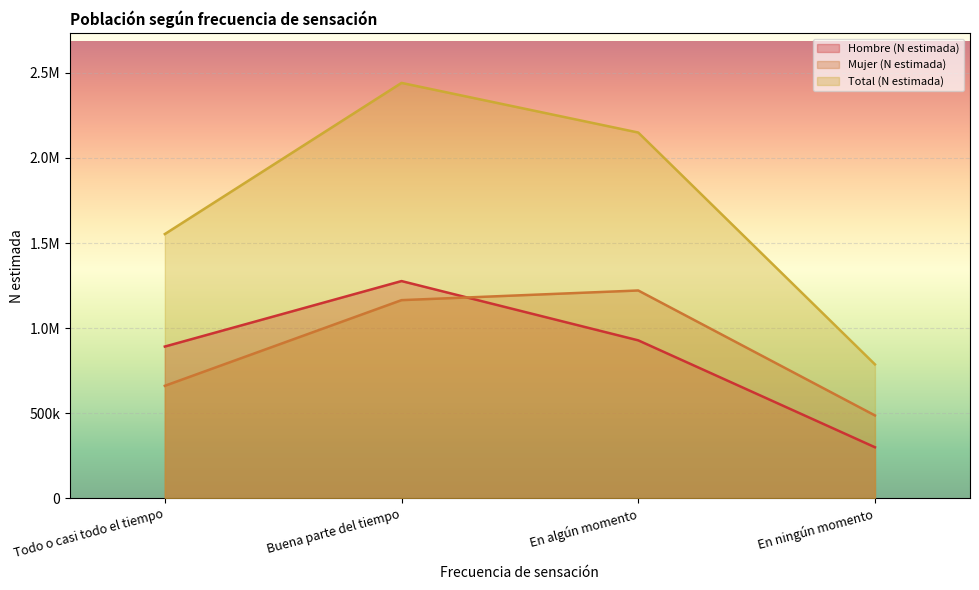

Between En ningún momento and En algún momento, which is larger?

En algún momento